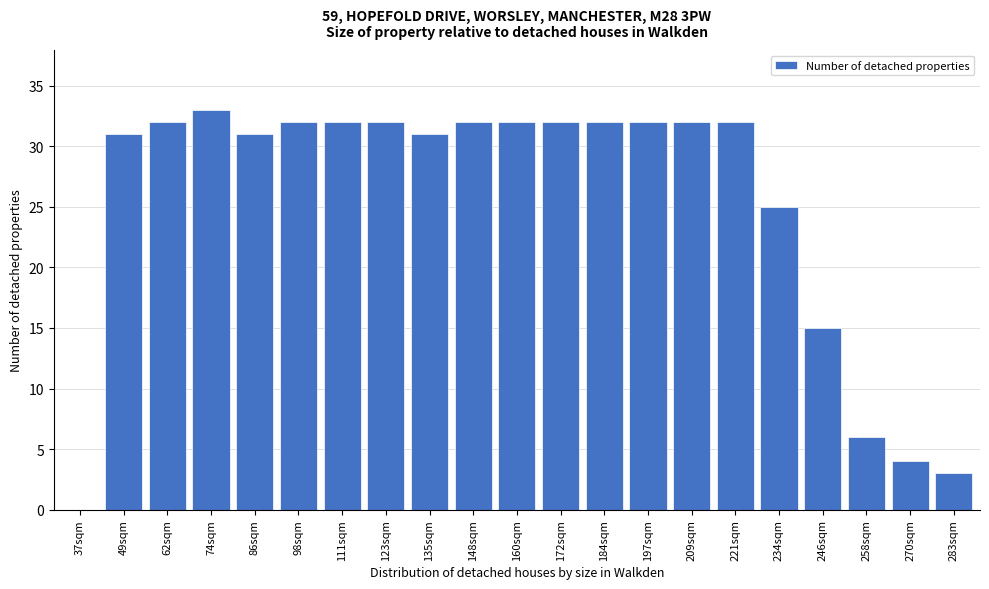

Reading left to right, extract all data points from this chart.

37sqm=0	49sqm=31	62sqm=32	74sqm=33	86sqm=31	98sqm=32	111sqm=32	123sqm=32	135sqm=31	148sqm=32	160sqm=32	172sqm=32	184sqm=32	197sqm=32	209sqm=32	221sqm=32	234sqm=25	246sqm=15	258sqm=6	270sqm=4	283sqm=3